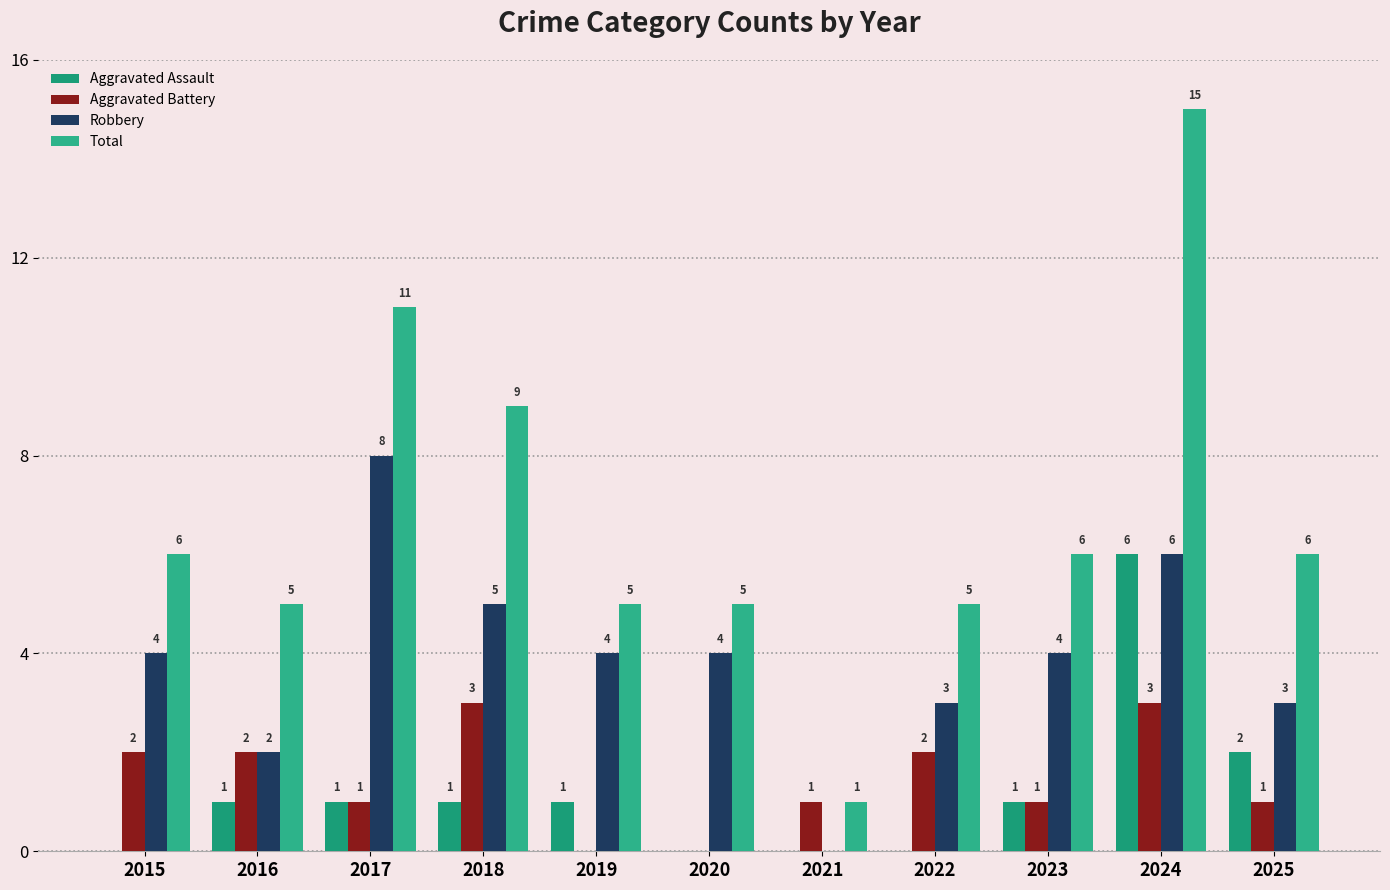

Which category has the lowest value across all series?

2015